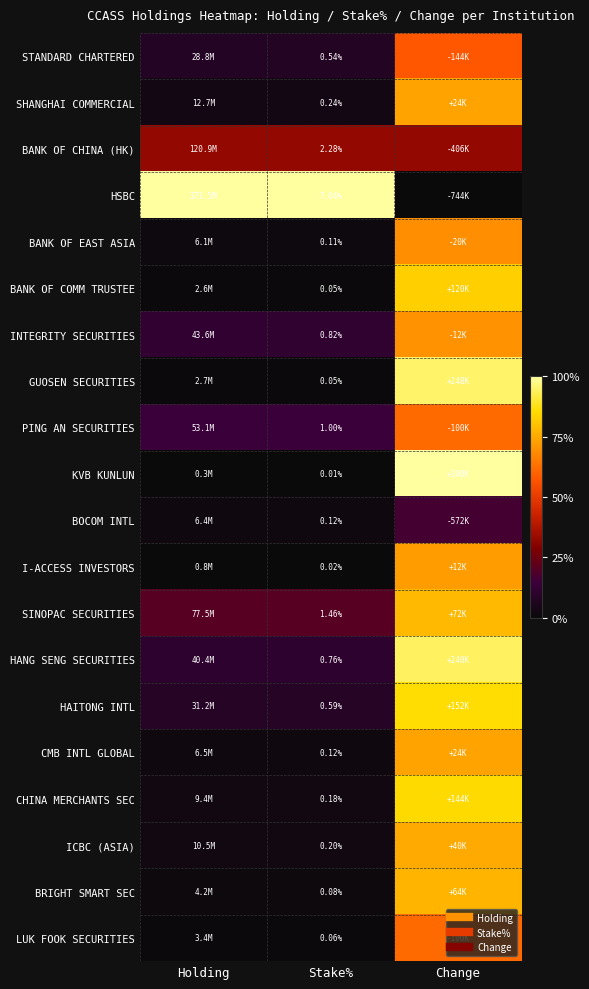

At how many categories does at least one series exceed 0?

3